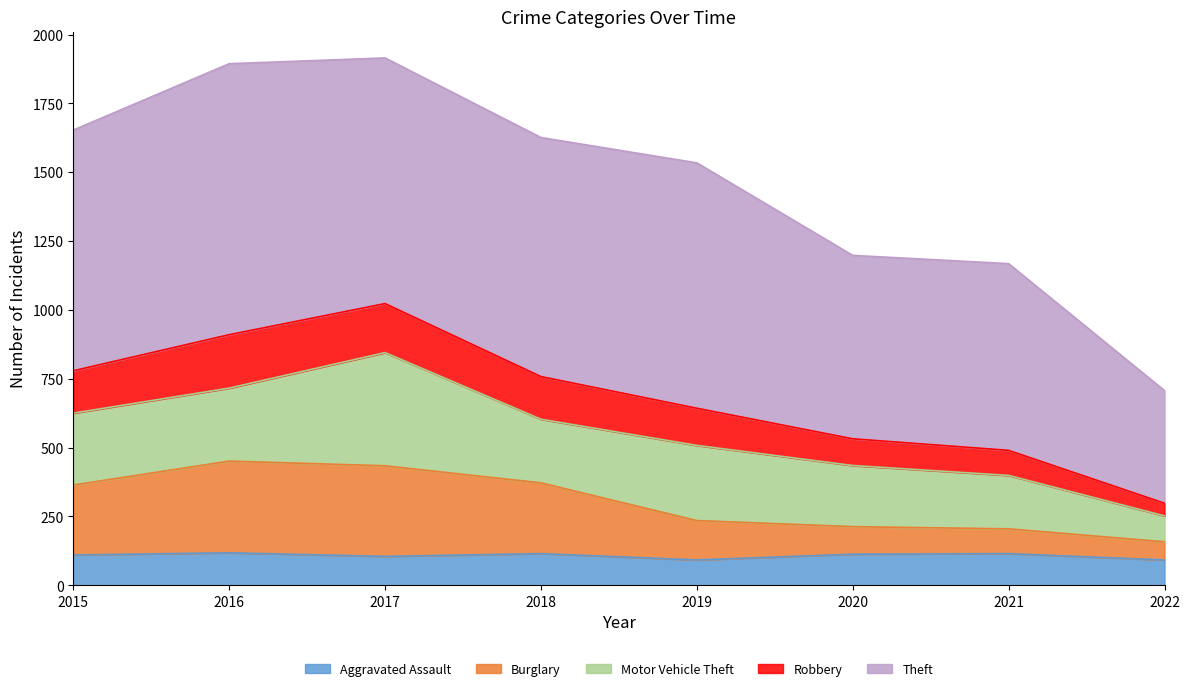

True or false: Burglary and Aggravated Assault cross at least once.

False